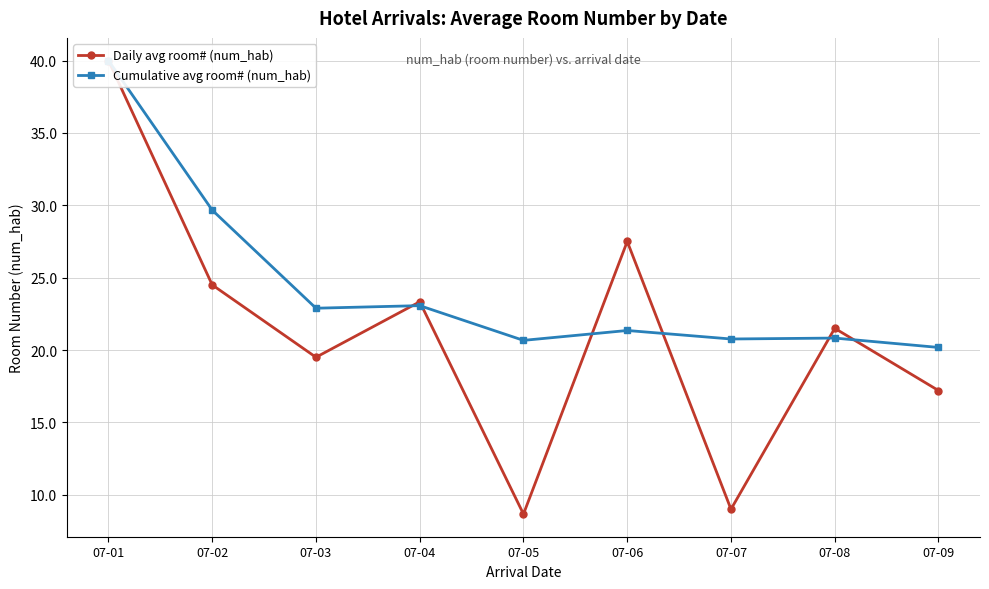

Which series has the widest spread of values?

Daily avg room# (num_hab)